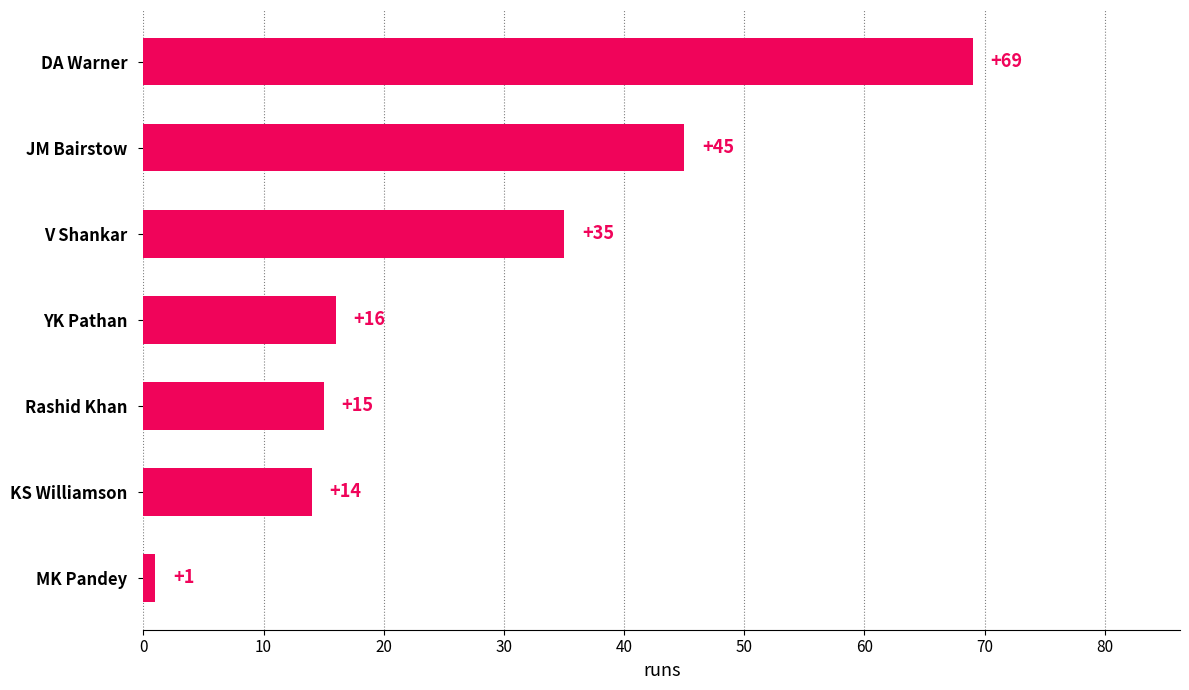

What is the change in value from V Shankar to JM Bairstow?

+10